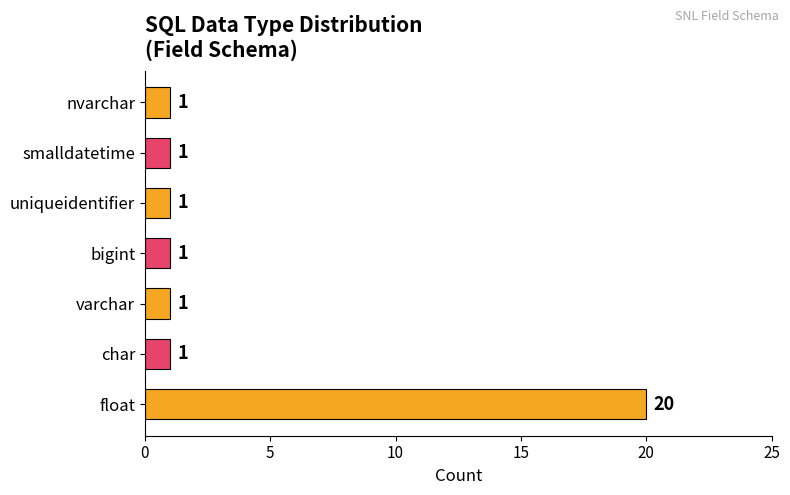

Is it true that the value at float is 20?

True